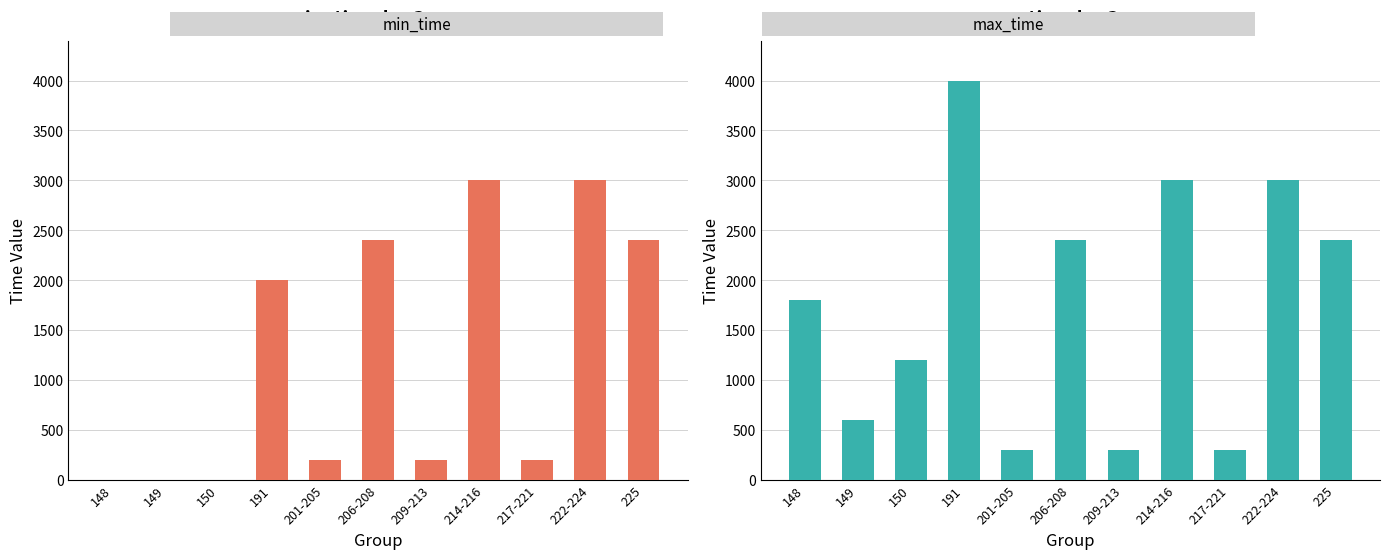

What is the sum of the max_time values at 214-216 and 148?

4800